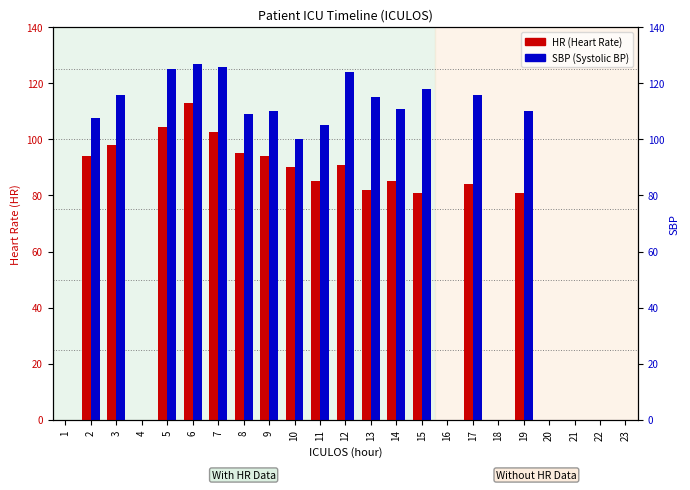

What is the sum of the SBP values at 22 and 8?

109.0